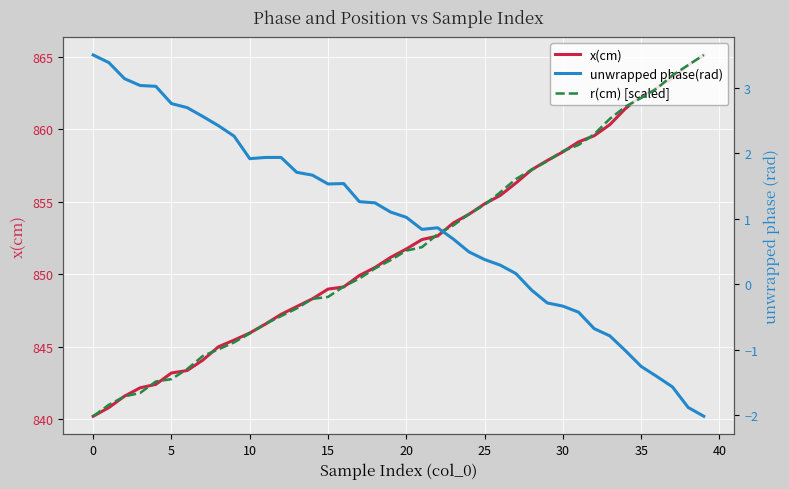

What is the label of the 8th point from the right?

32